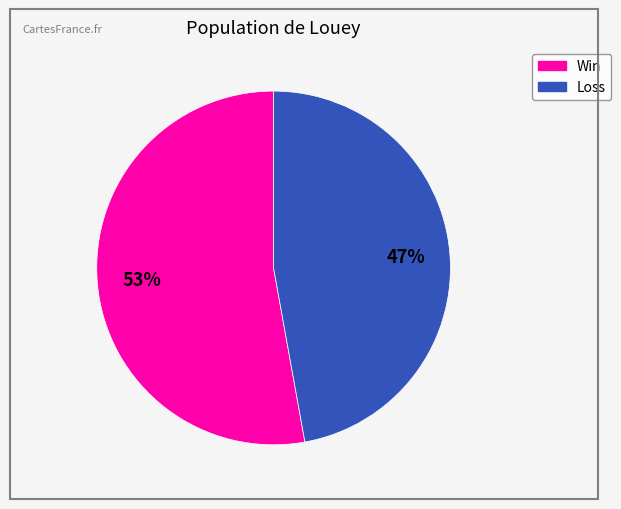

Does any single category account for the majority?

Yes